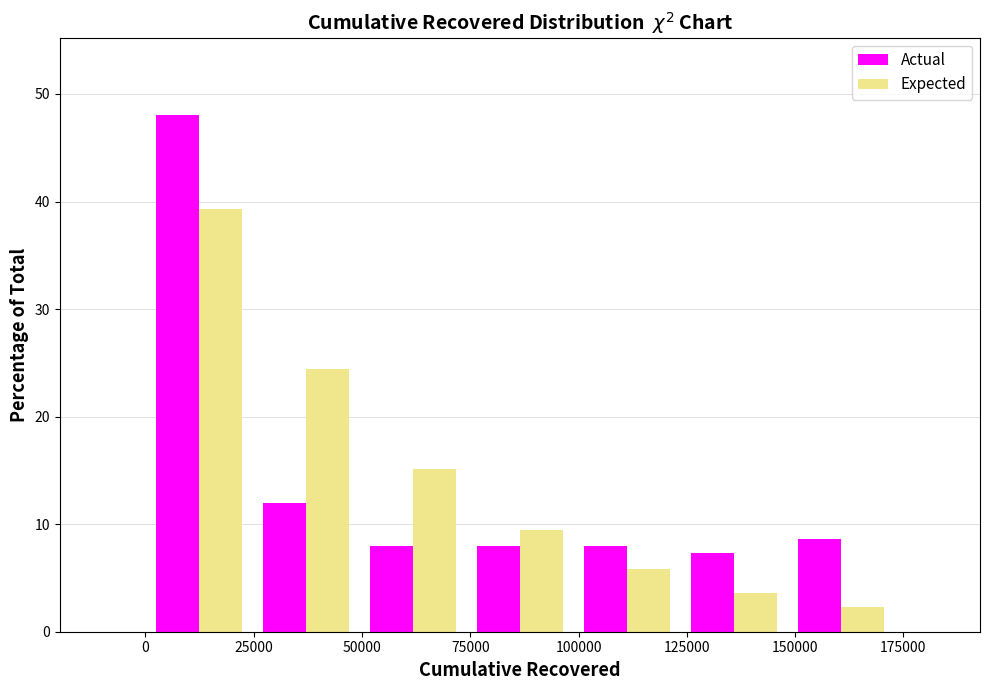

Reading left to right, list every range on the x-axis with the height of the bar of each series over it. Neither the bar edges nor the heights are printed on the chart, so give them approximately, as read against the axes.

0 to 25000: Actual=48	Expected=39
25000 to 50000: Actual=12	Expected=24
50000 to 75000: Actual=8	Expected=15
75000 to 100000: Actual=8	Expected=9
100000 to 125000: Actual=8	Expected=6
125000 to 150000: Actual=7	Expected=4
150000 to 175000: Actual=9	Expected=2